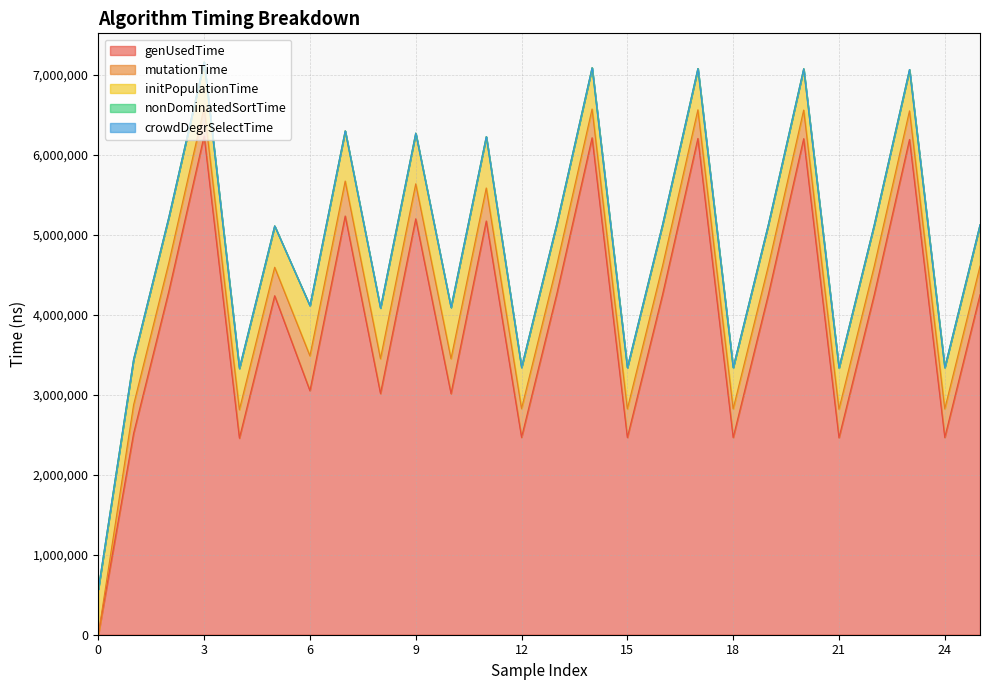

At which category is the sum across all series the highest?

3